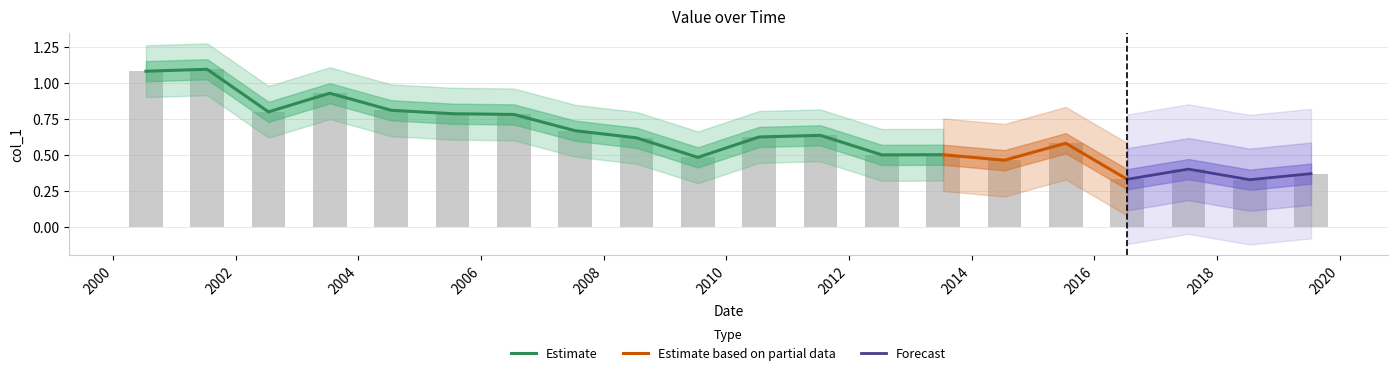

What is the label of the 5th bar from the left?

2004-07-15